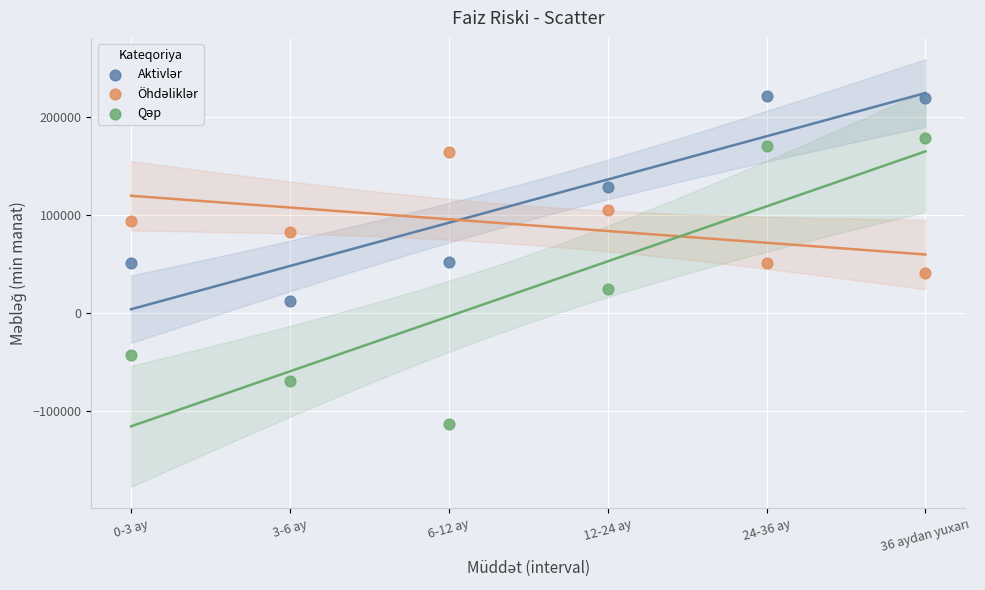

What is the X range (max minus min) for the scatter plot?

5.0